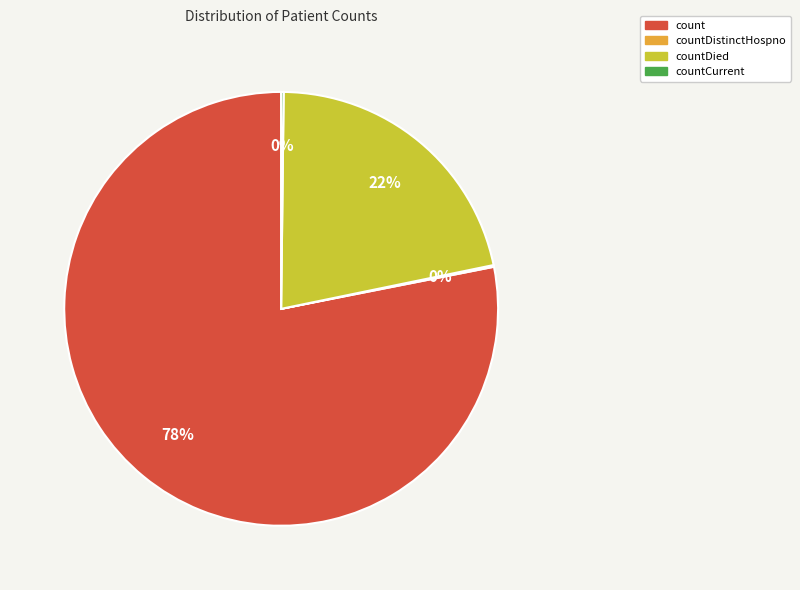

To the nearest percent, what is the difference between the largest and smallest slice percentages?

78%